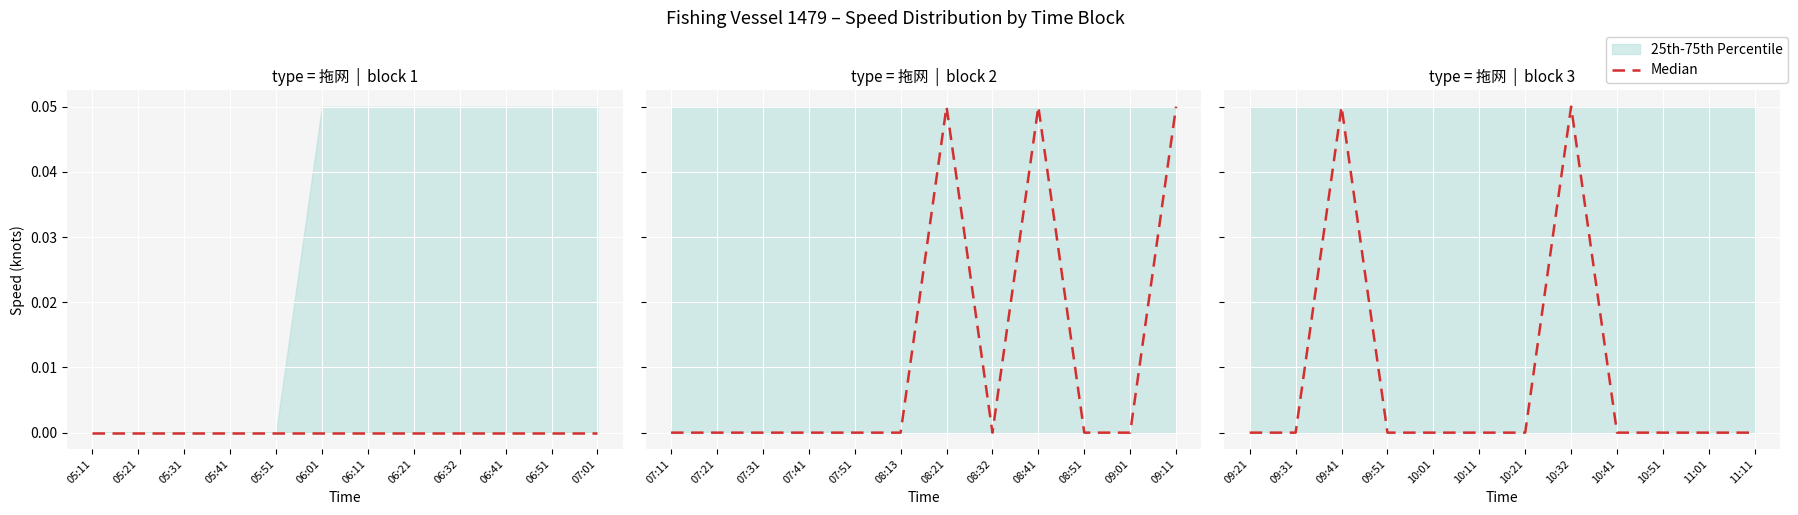

Rank the categories by value from lowest to highest.

09:21, 09:31, 09:51, 10:01, 10:11, 10:21, 10:41, 10:51, 11:01, 11:11, 09:41, 10:32